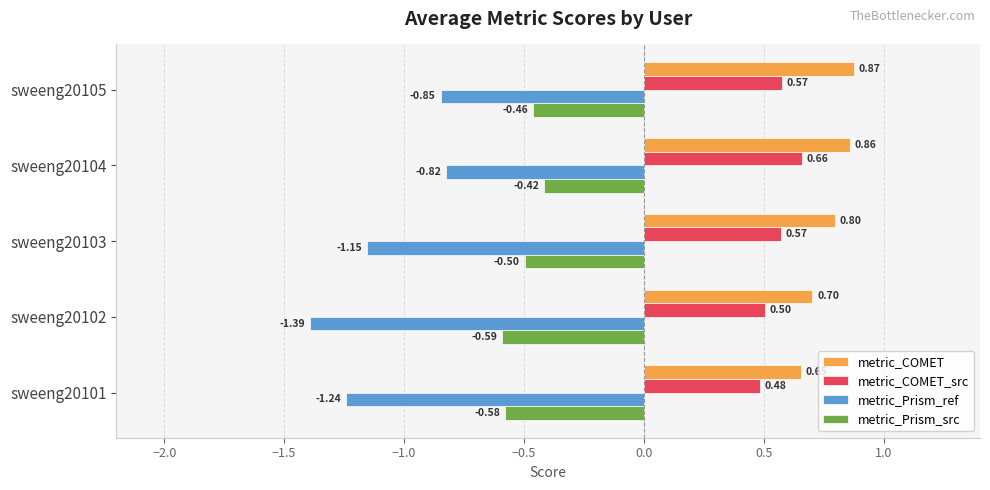

Which series has the largest range (max minus min)?

metric_Prism_ref